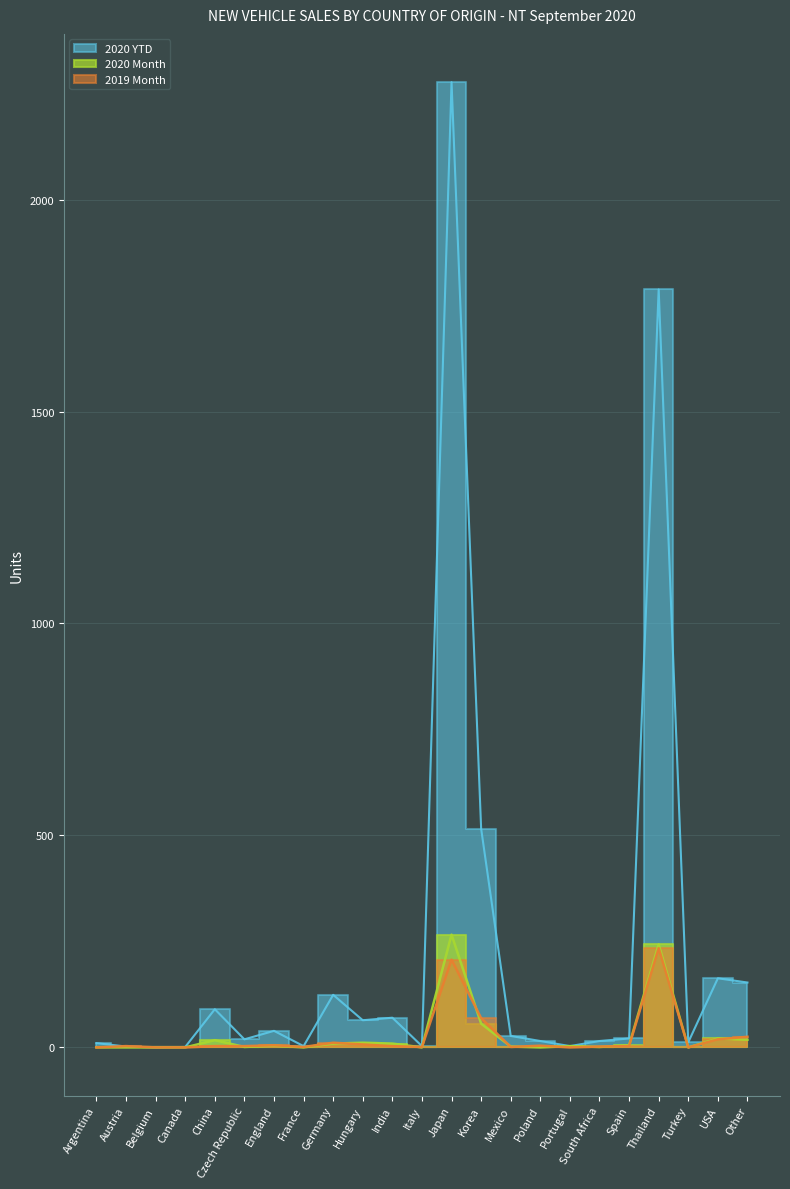

Between which two adjacent categories do 2019 Month and 2020 YTD first intersect?

Argentina and Austria